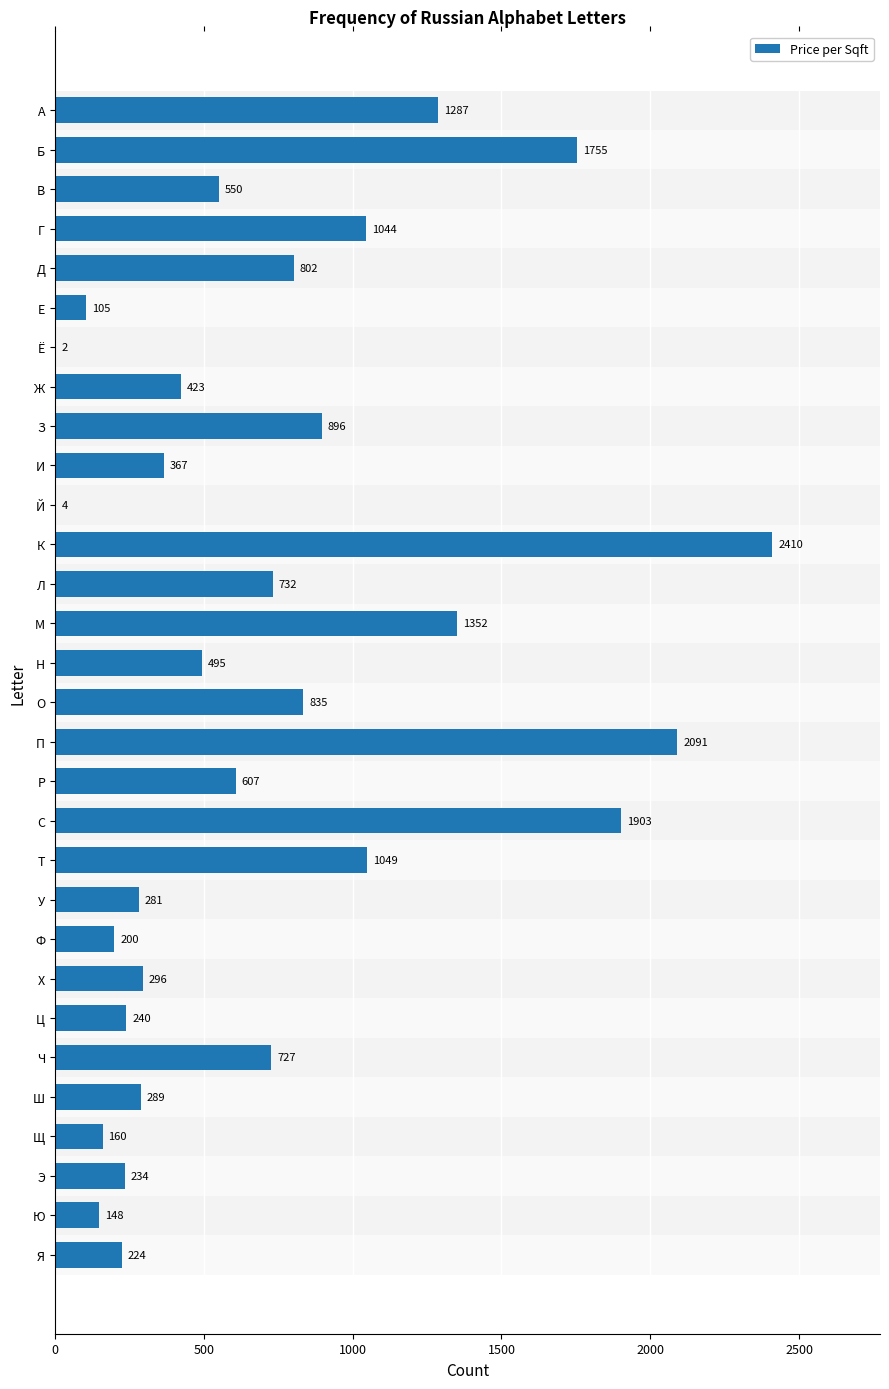

Are the bars grouped side by side (vs. stacked)?

No